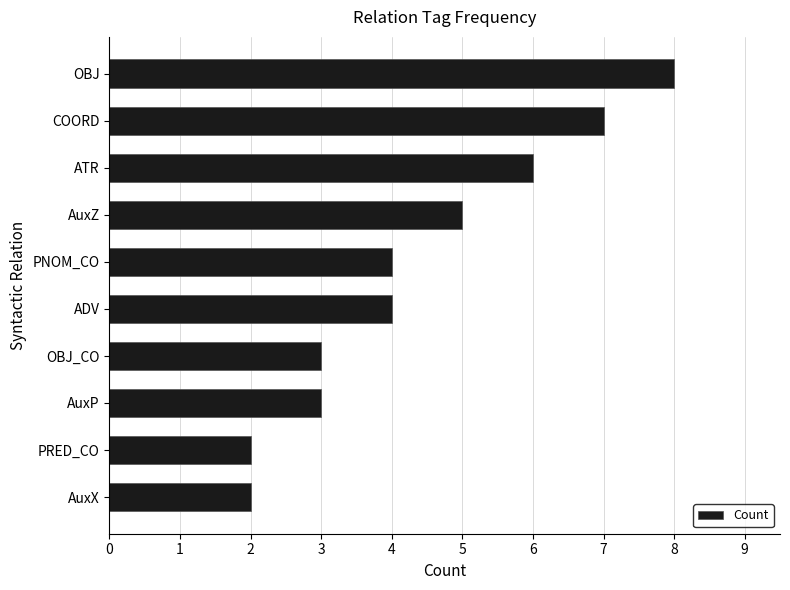

What is the maximum value shown in the chart?

8